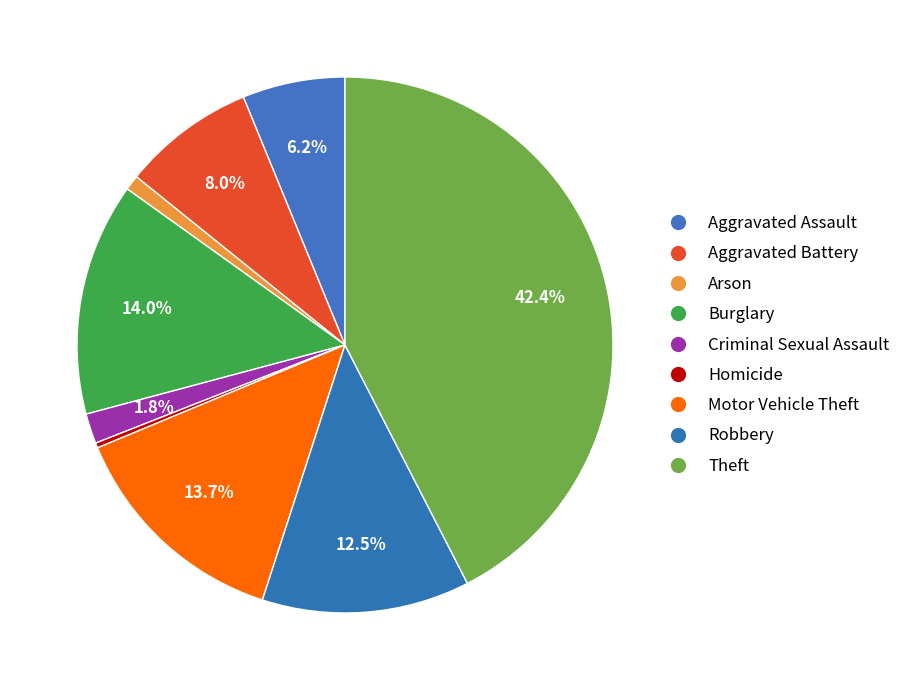

What percentage is the Aggravated Battery slice, to the nearest percent?

8%